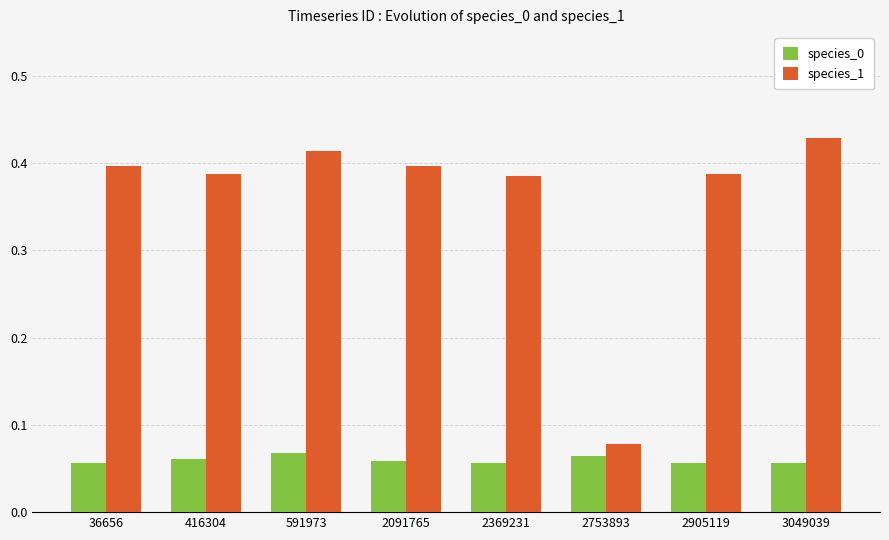

At which category does the chart reach its peak across all series?

3049039